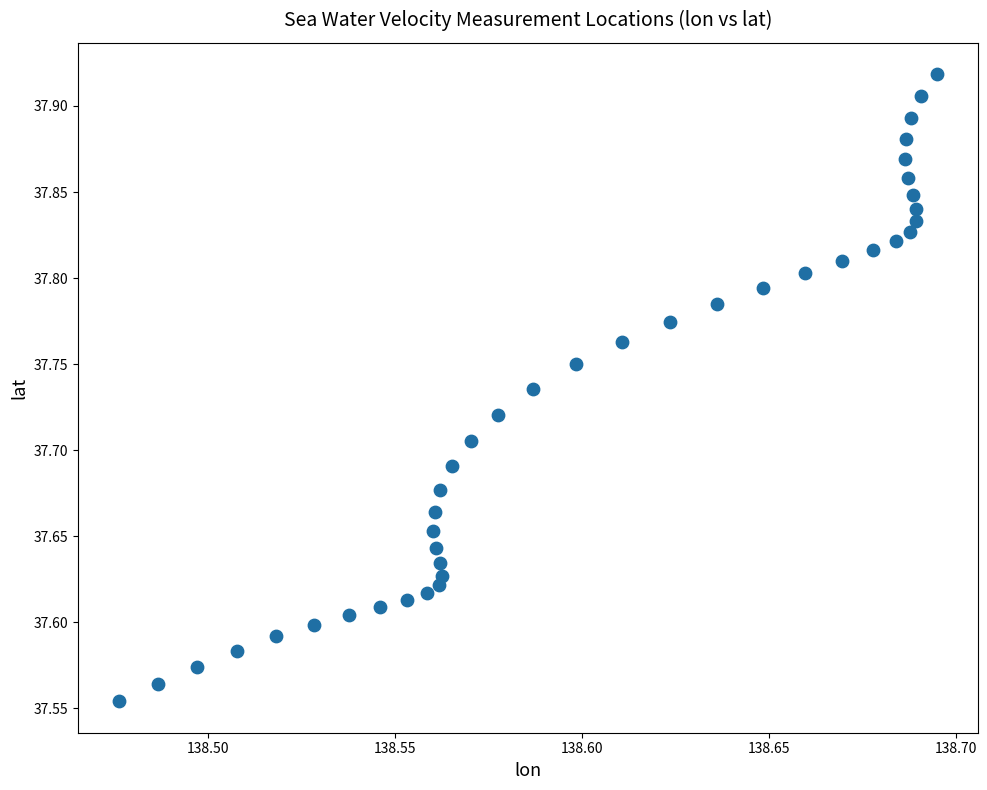

What is the range of Y values (max minus min)?

0.4